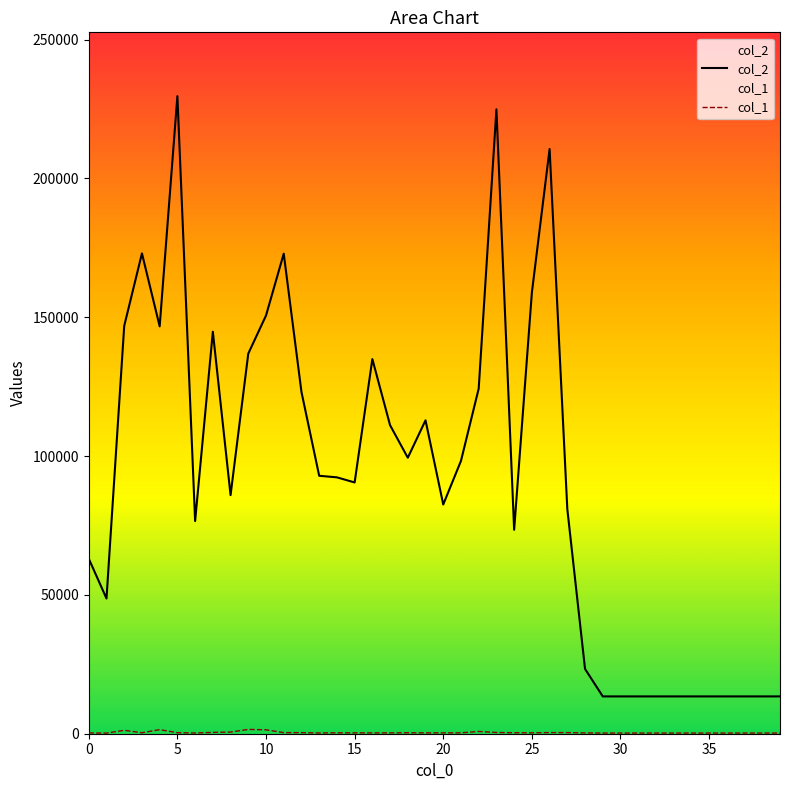

What is the highest value of the col_2 series?

229649